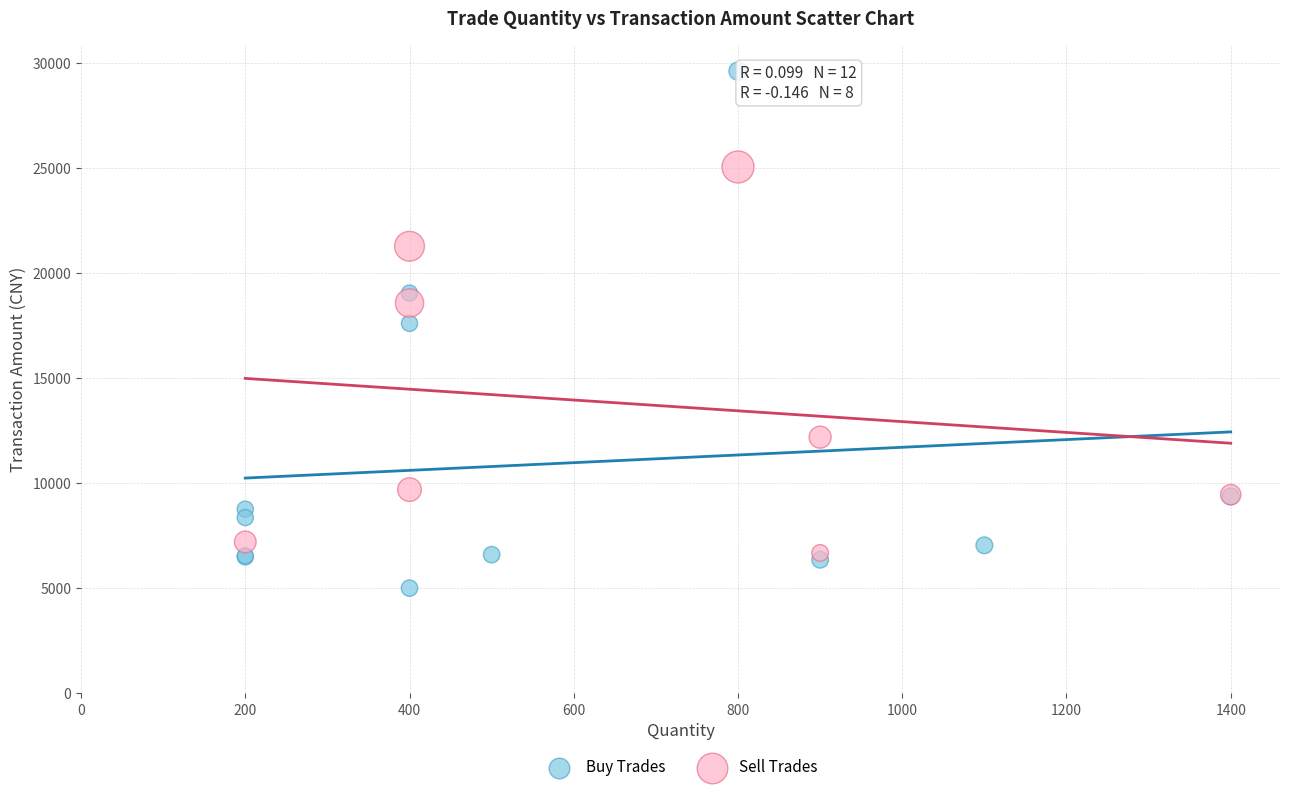

Which series reaches the maximum Y coordinate?

Buy Trades